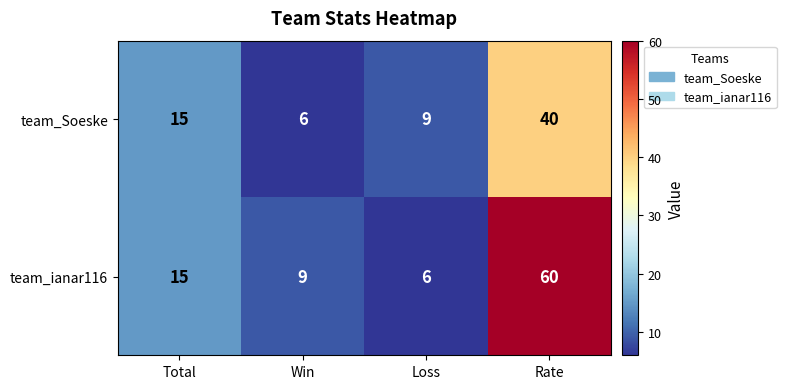

Is it true that team_Soeske equals 10 at Win?

False